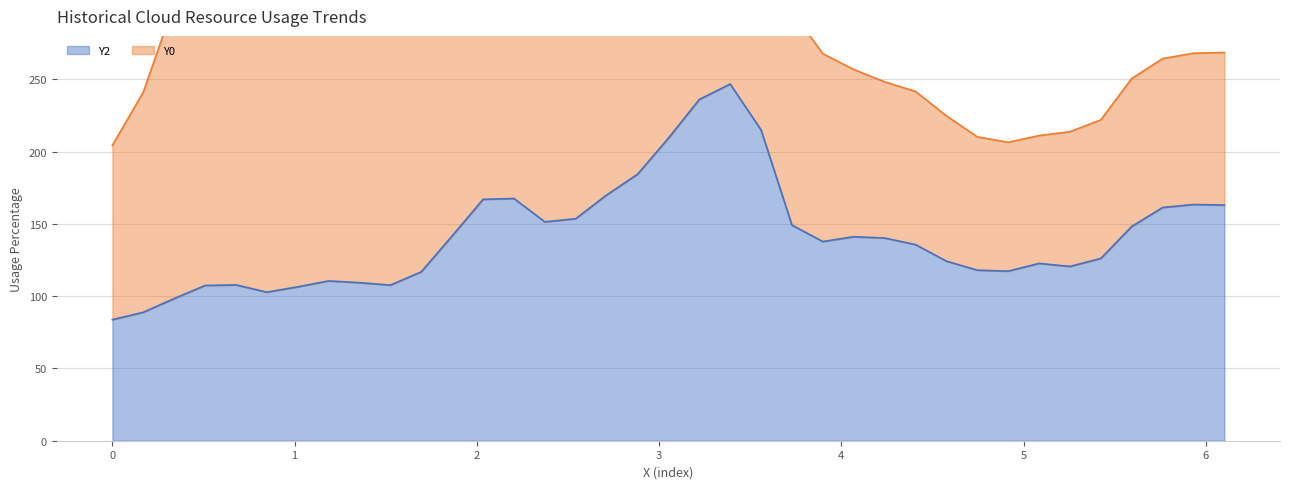

Does the chart have visible grid lines?

Yes